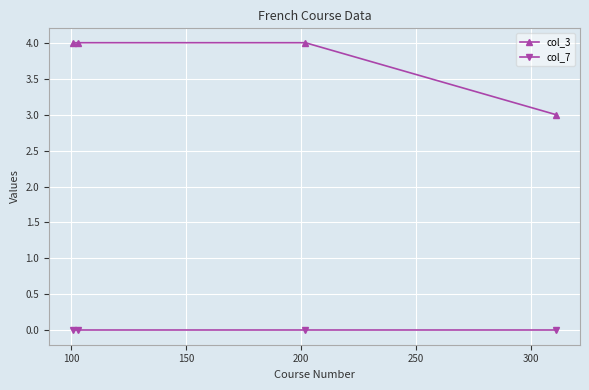

List the series in order of their peak value, lowest first.

col_7, col_3